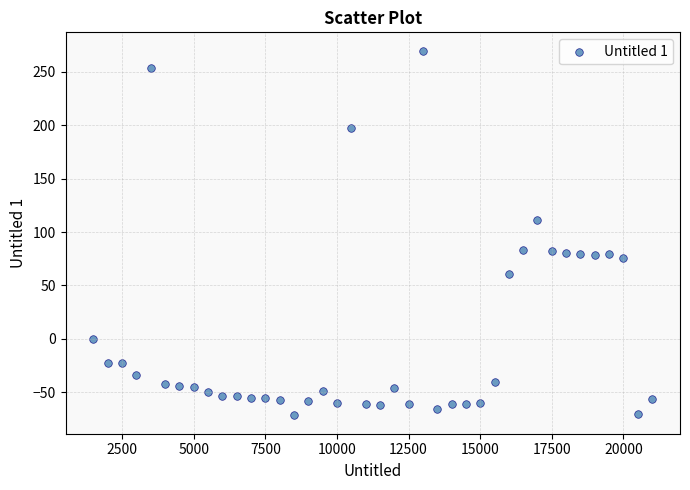

What is the range of X values (max minus min)?

19500.0